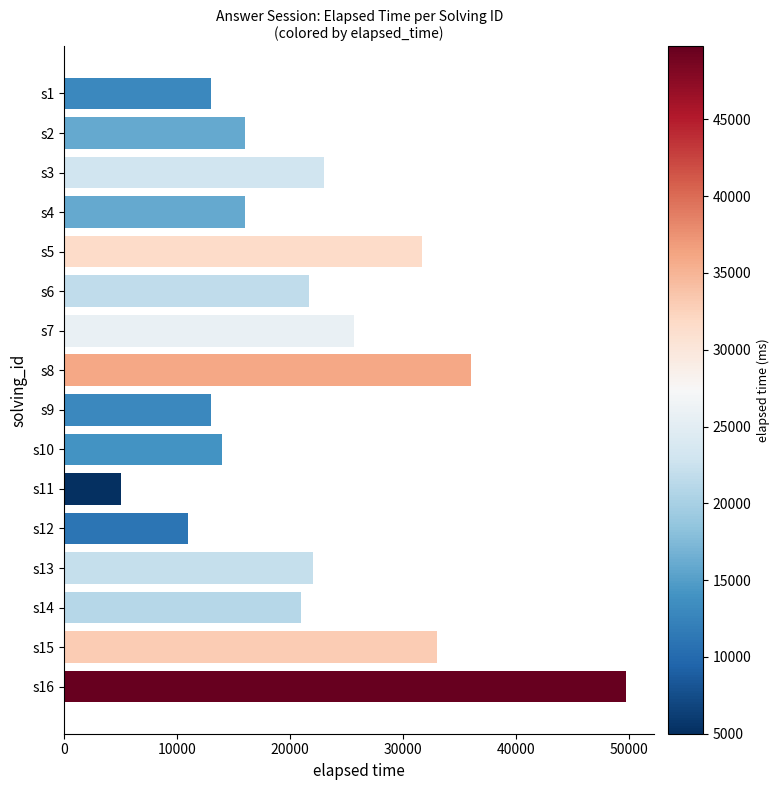

What is the average value?

21984